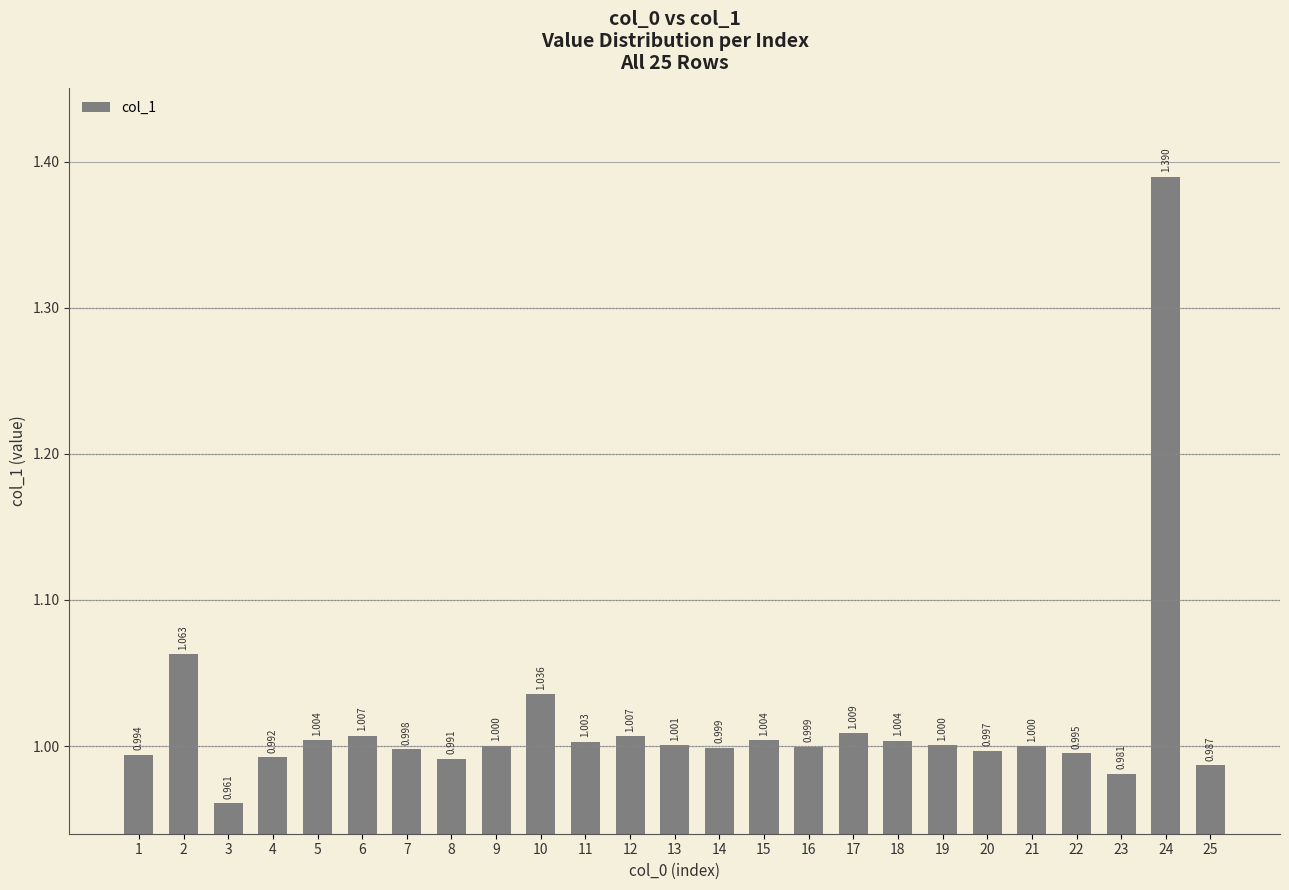

The chart shows a value of 1.1 at 2. True or false?

True